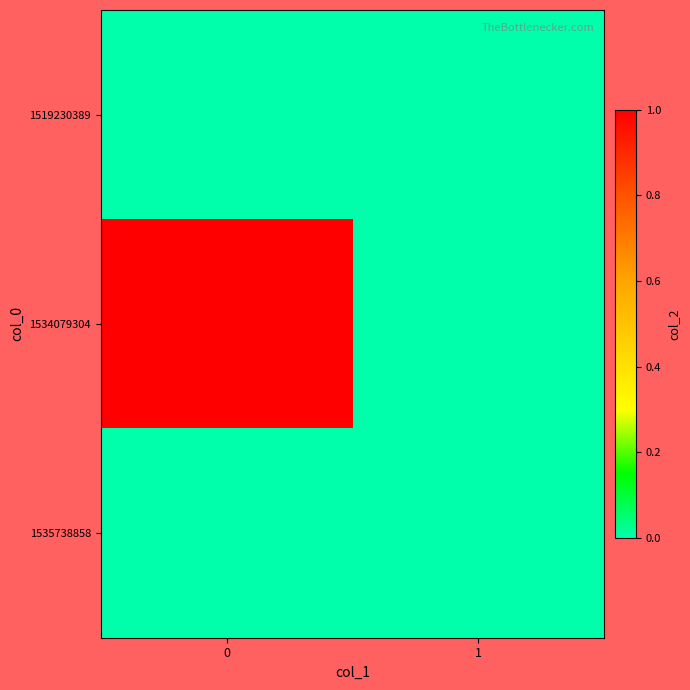

Which series has the largest total across all categories?

row_1